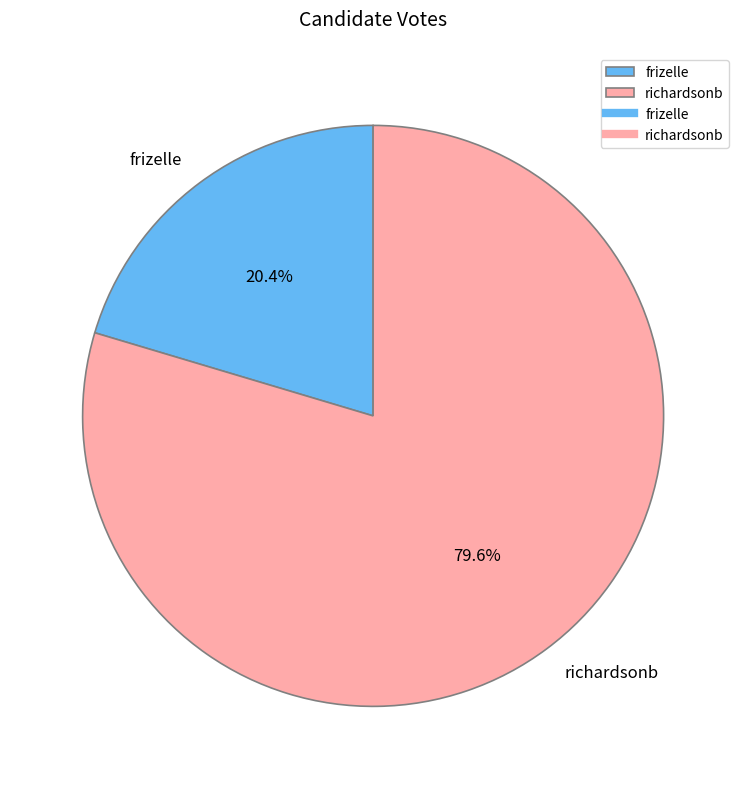

What percentage is the richardsonb slice, to the nearest percent?

80%